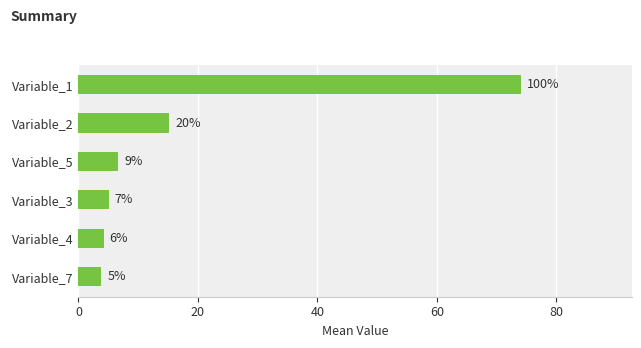

How many bars are there in total?

6